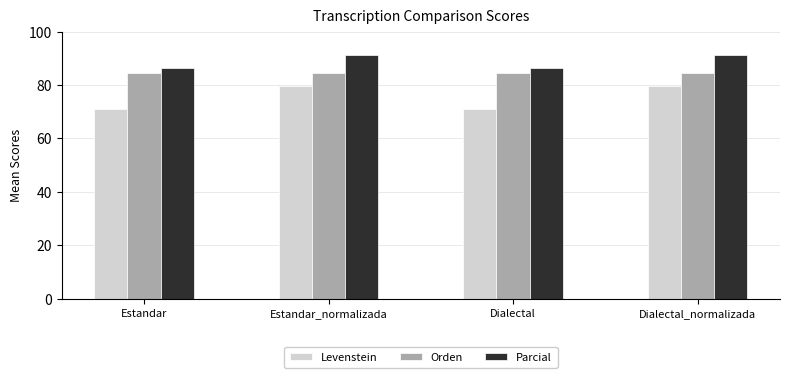

Is it true that Orden equals 133.2 at Estandar?

False